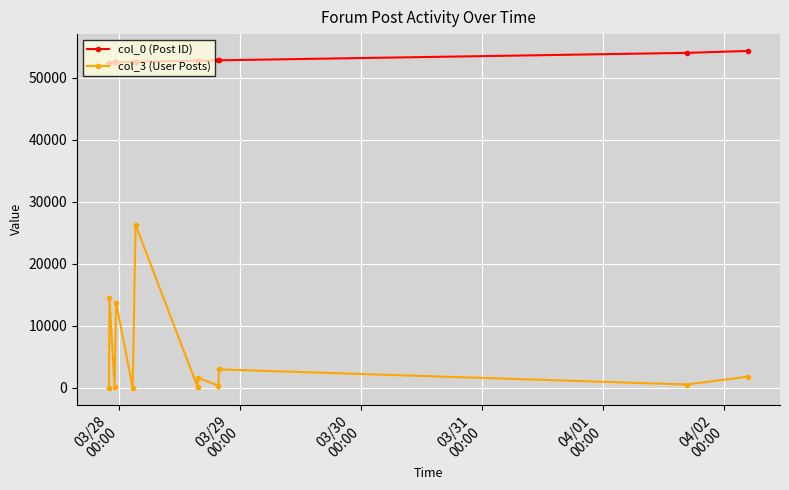

True or false: col_3 (User Posts) and col_0 (Post ID) cross at least once.

False